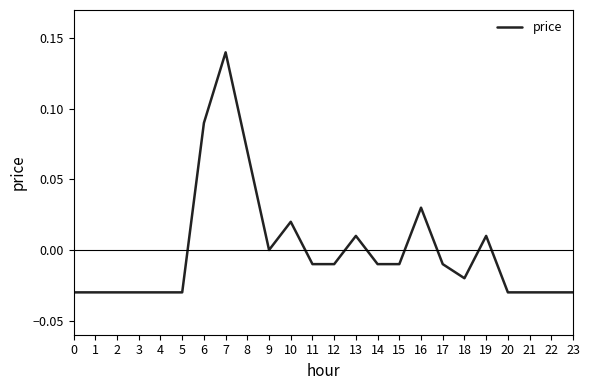

At which category does the chart reach its peak across all series?

7